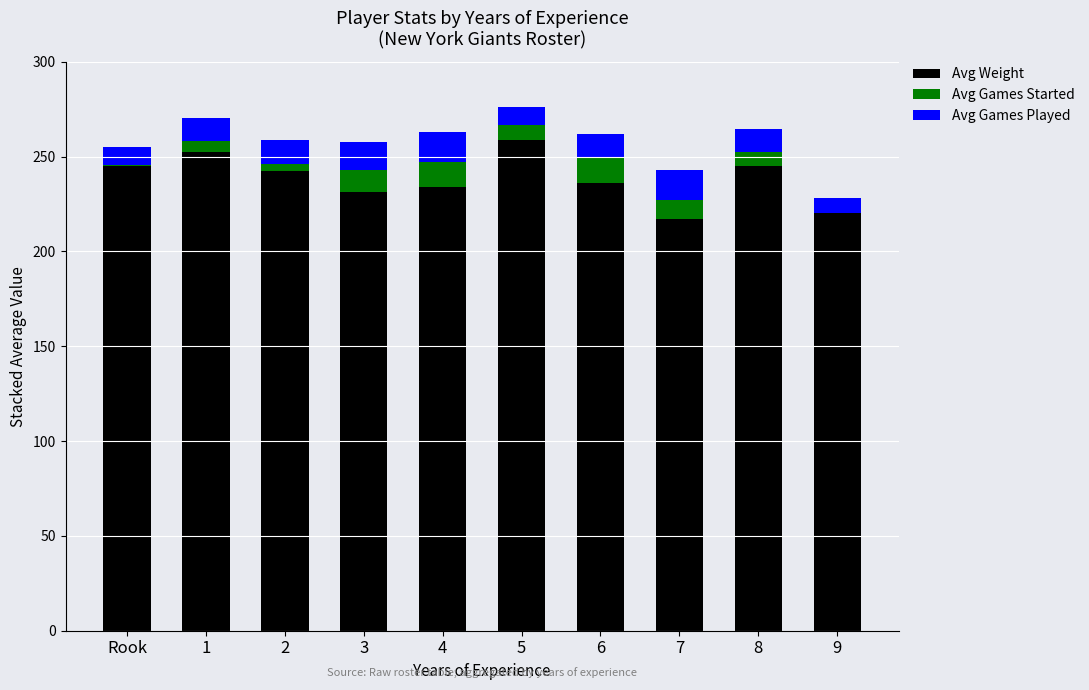

What is the total value across all series at 9?

228.0